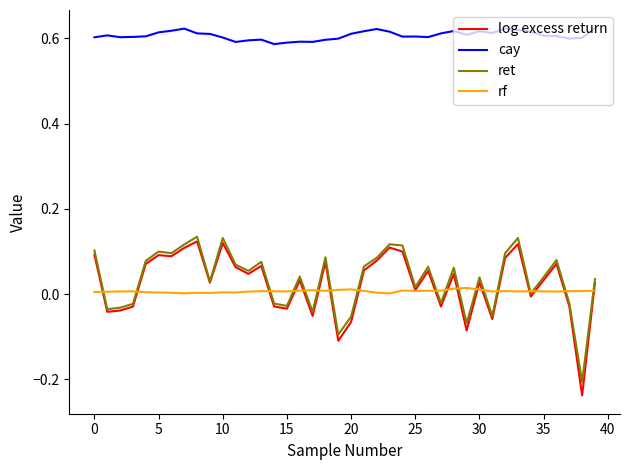

True or false: cay and ret cross at least once.

False